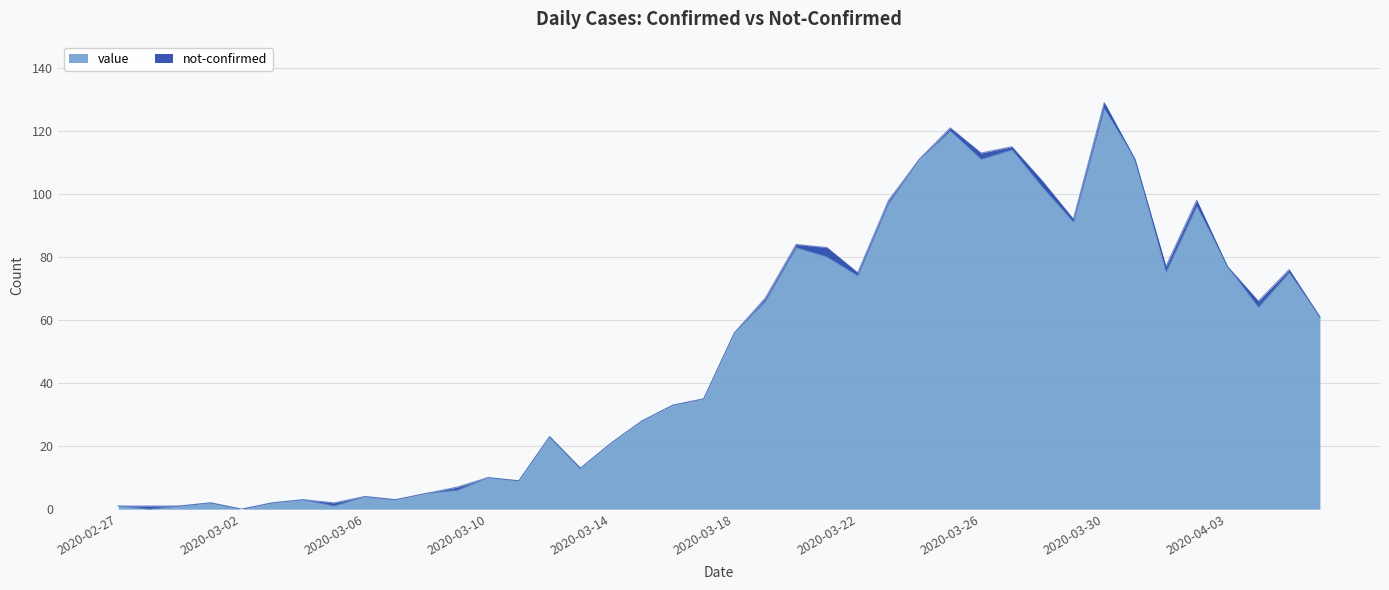

What is the ratio of the value at 2020-03-31 to the value at 2020-03-20?

1.3